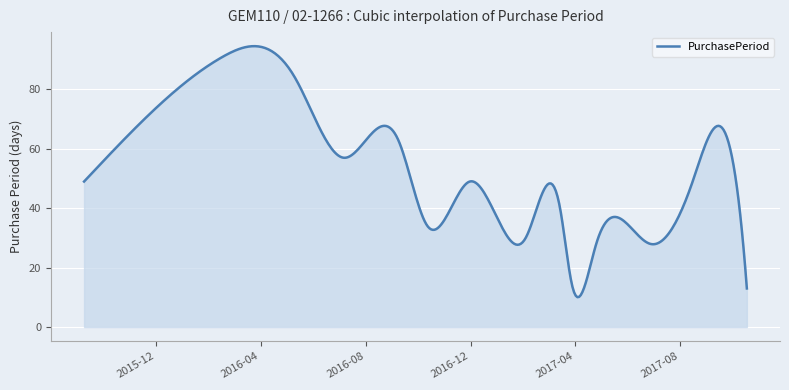

What is the difference between the maximum and minimum values?

84.5